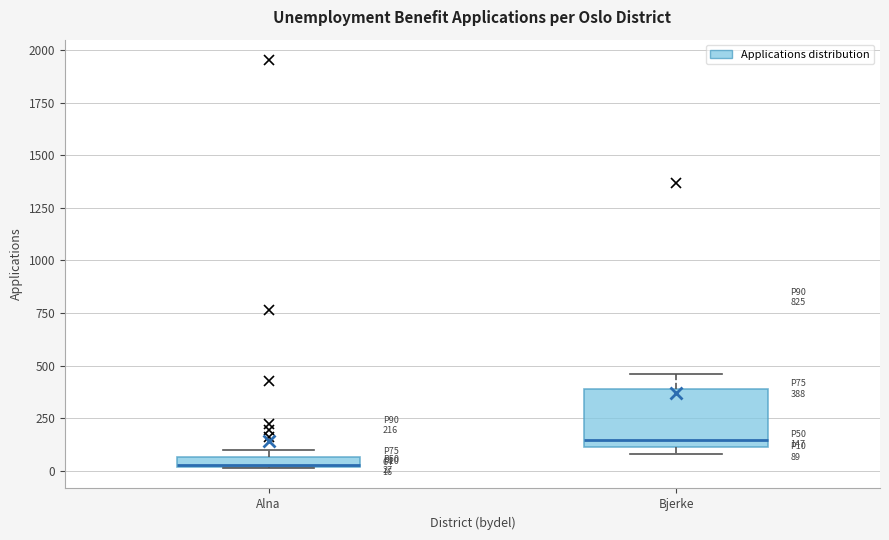

Which box is the tallest, from its lower edge to its upper edge?

Bjerke